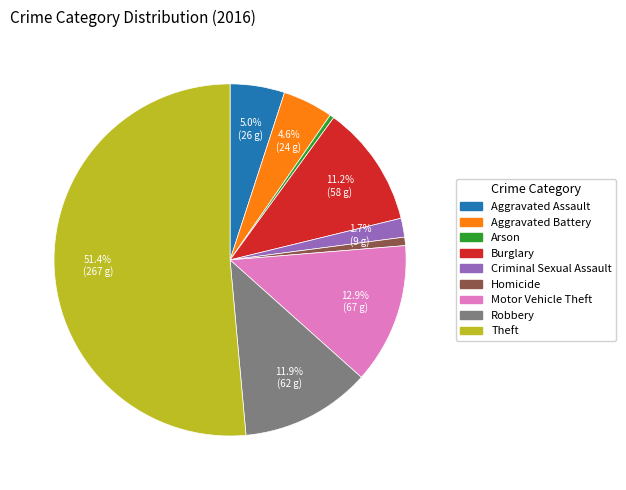

Which category has the biggest portion of the pie?

Theft